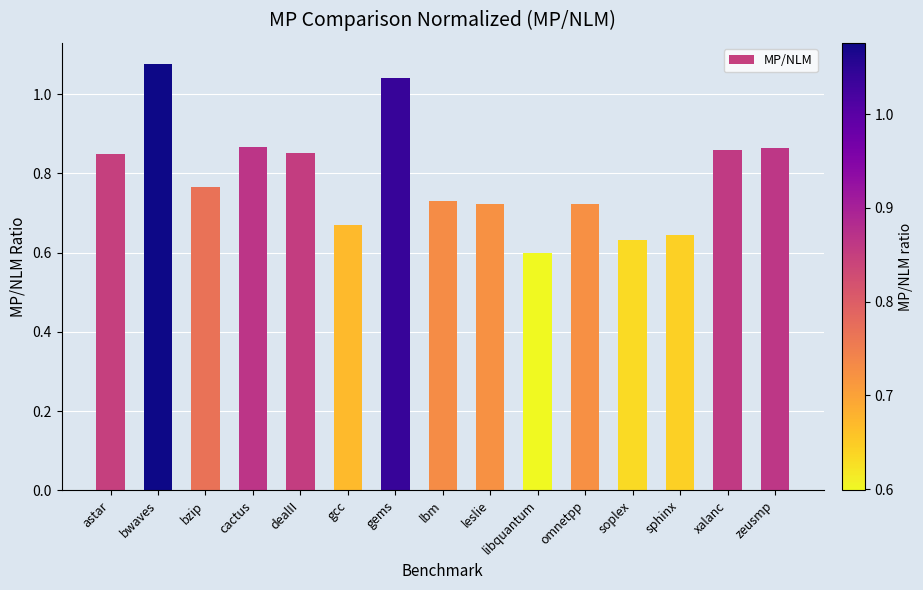

How many bars are there in total?

15